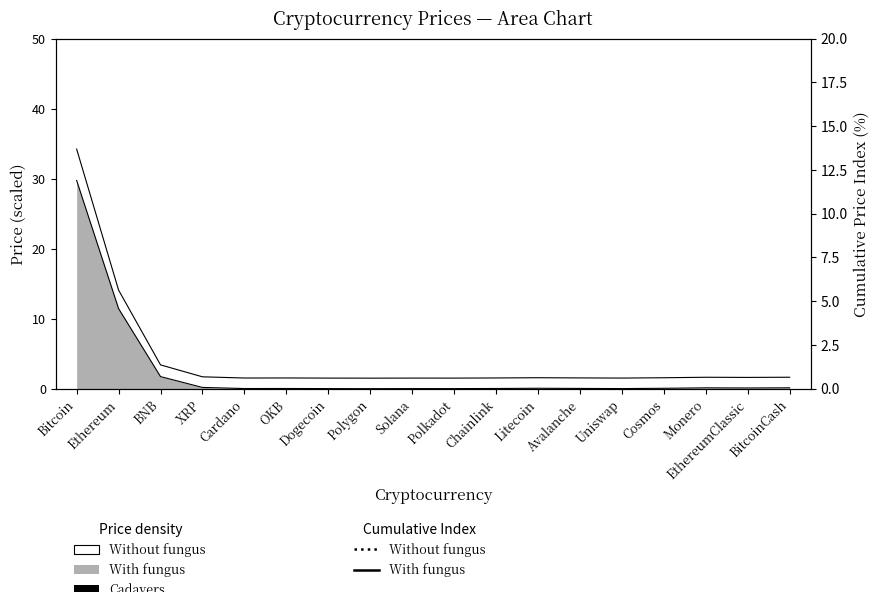

True or false: With fungus (line) has more than 2 points higher than both neighbors.

False